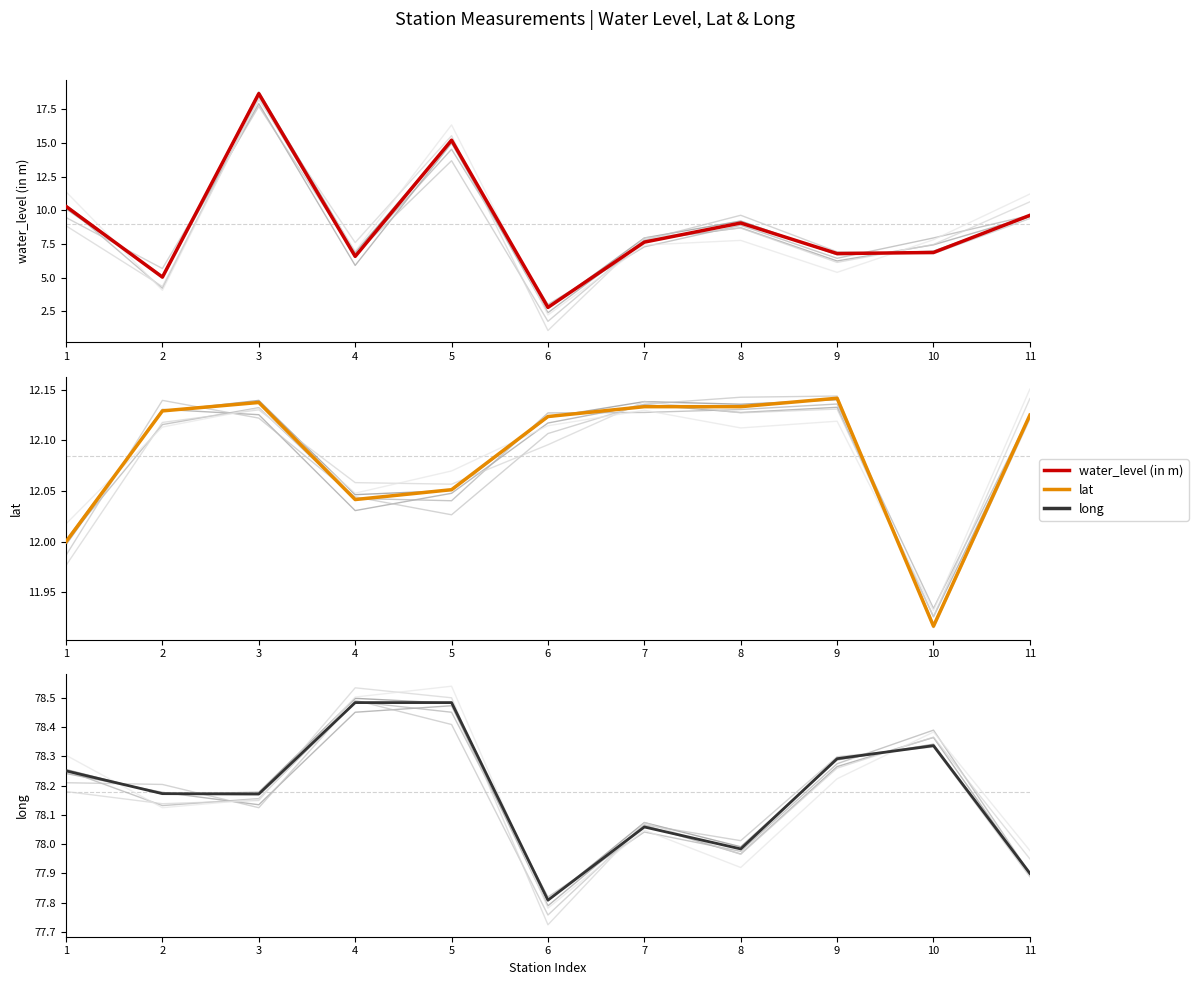

At which category does long reach its first local valley?

3